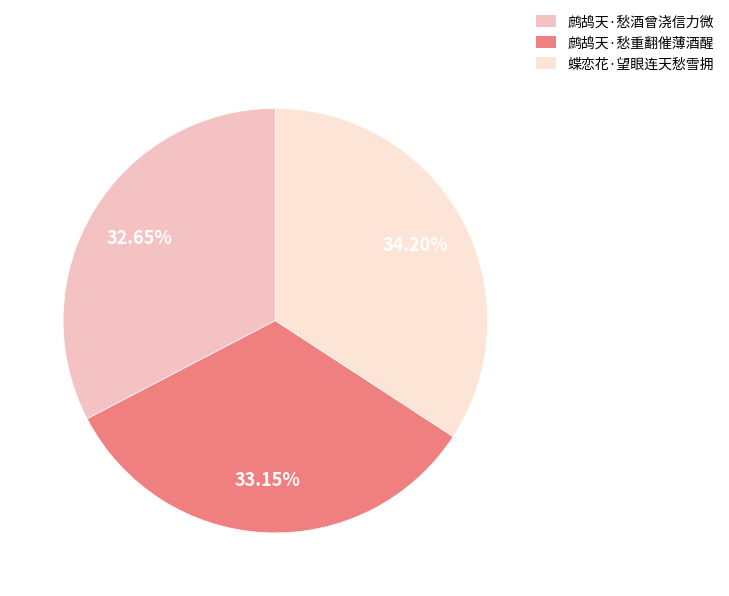

Is there a majority slice in this chart?

No